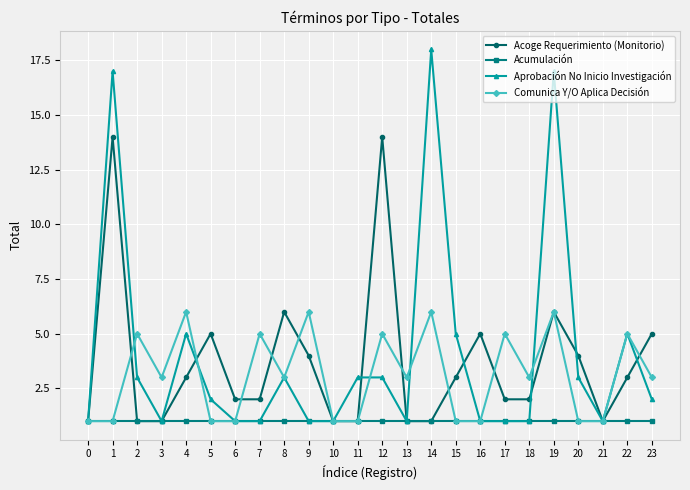

What is the lowest value of the Acoge Requerimiento (Monitorio) series?

1